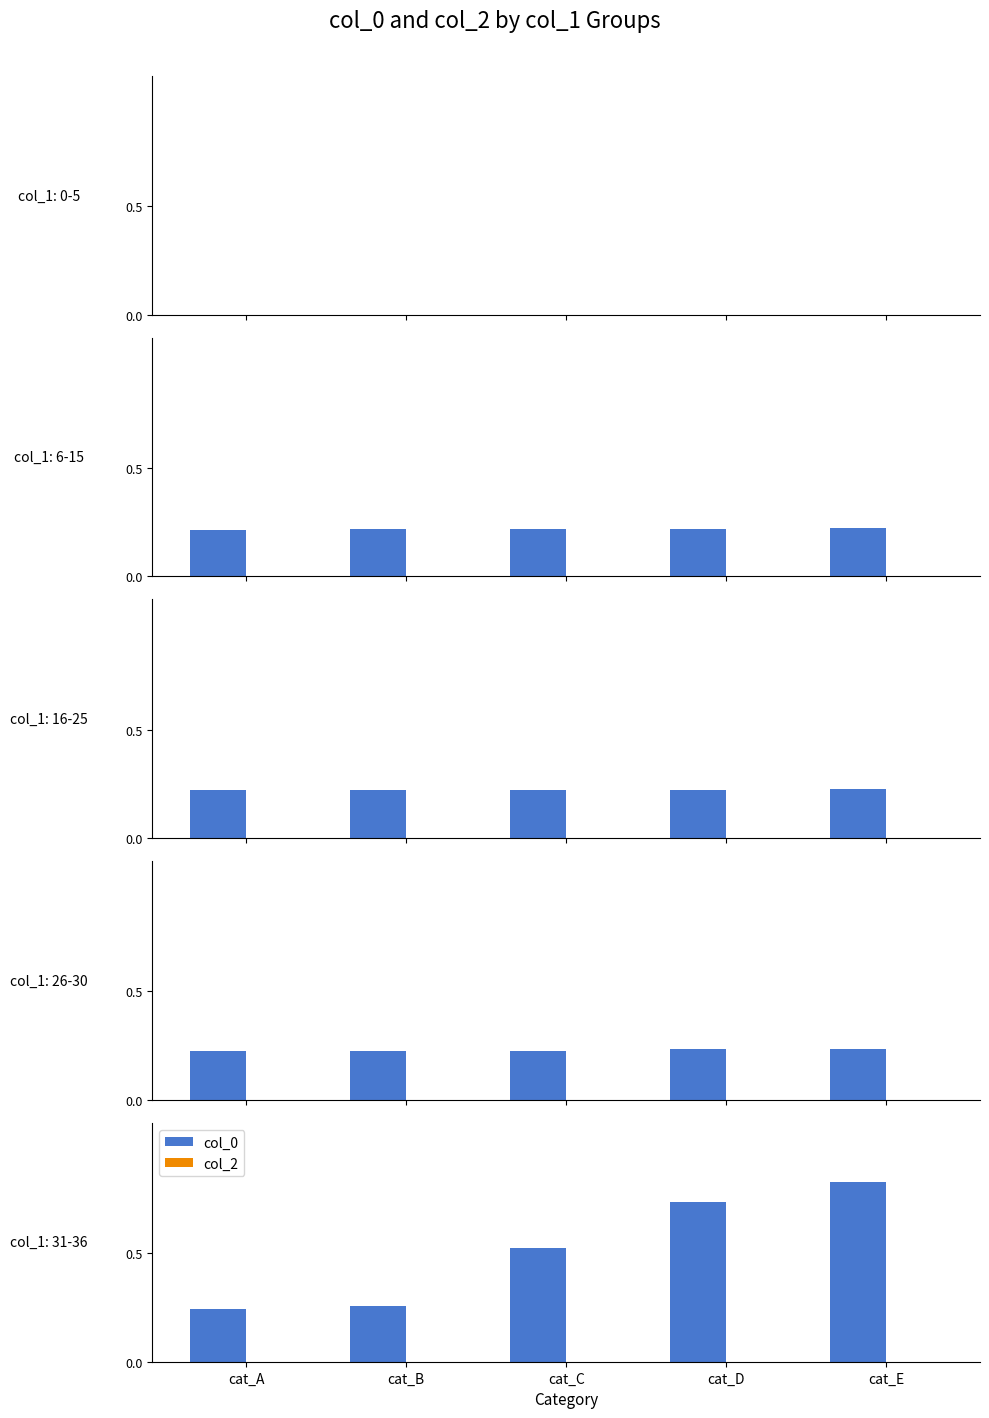

The col_2 series shows 0.0 at cat_C. True or false?

True